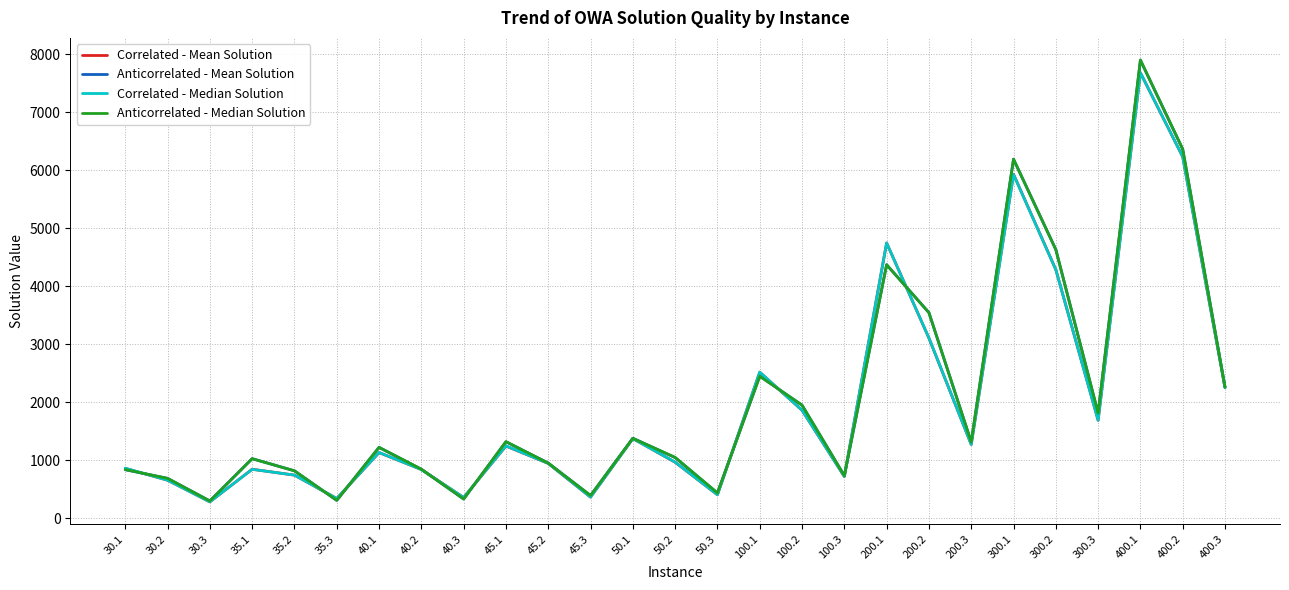

What is the maximum value for Anticorrelated - Median Solution?

7900.8